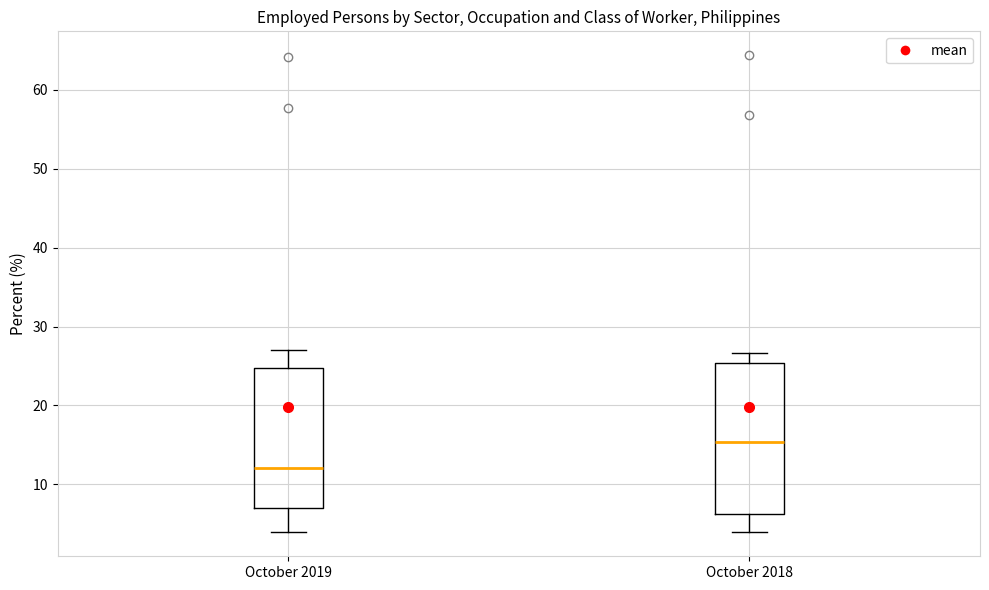

Where is the upper edge of the box for October 2019 on the y-axis? The values are not printed on the chart, so give them approximately, as read against the axis.

25